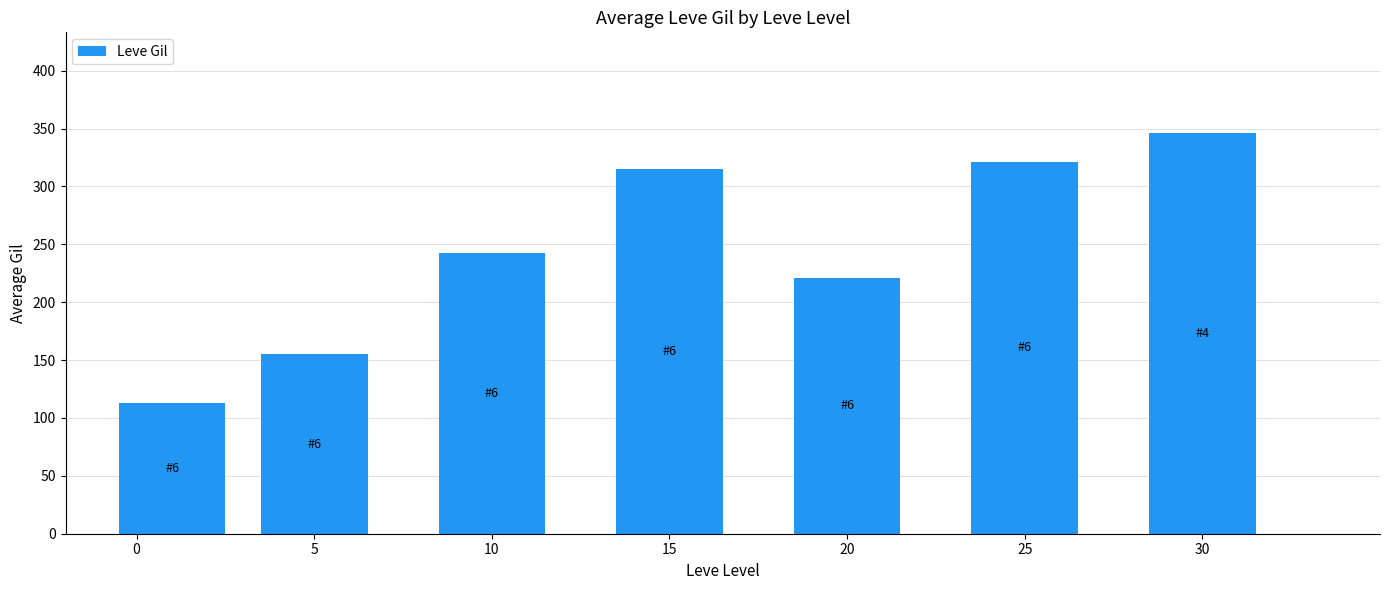

The chart shows a value of 84.4 at 25. True or false?

False